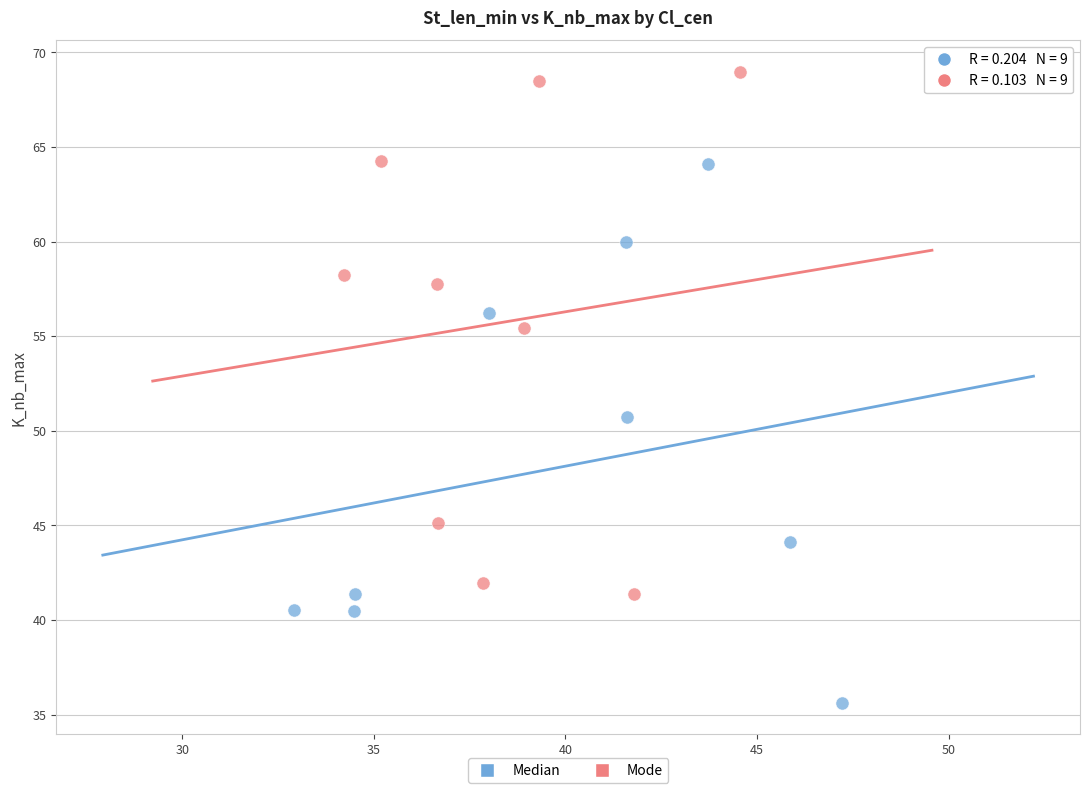

Which series has the largest Y range (max minus min)?

Median